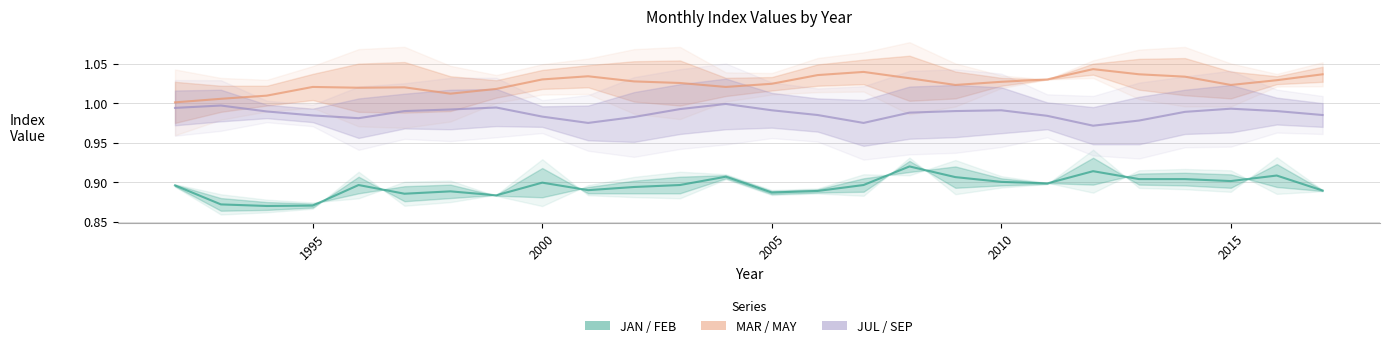

Reading right to left, transcribe all the data shown in this chart.

JAN / FEB (Estimate): 0.9	0.9	0.9	0.9	0.9	0.9	0.9	0.9	0.9	0.9	0.9	0.9	0.9	0.9	0.9	0.9	0.9	0.9	0.9	0.9	0.9	0.9	0.9	0.9	0.9	0.9
MAR / MAY (Partial): 1.0	1.0	1.0	1.0	1.0	1.0	1.0	1.0	1.0	1.0	1.0	1.0	1.0	1.0	1.0	1.0	1.0	1.0	1.0	1.0	1.0	1.0	1.0	1.0	1.0	1.0
JUL / SEP (Forecast): 1.0	1.0	1.0	1.0	1.0	1.0	1.0	1.0	1.0	1.0	1.0	1.0	1.0	1.0	1.0	1.0	1.0	1.0	1.0	1.0	1.0	1.0	1.0	1.0	1.0	1.0